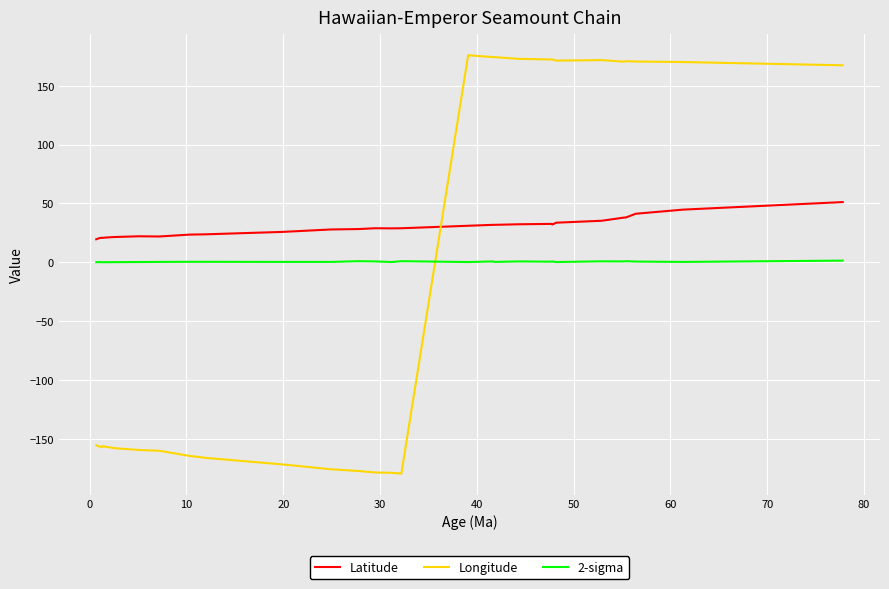

List the series in order of their overall mean, highest first.

Latitude, 2-sigma, Longitude